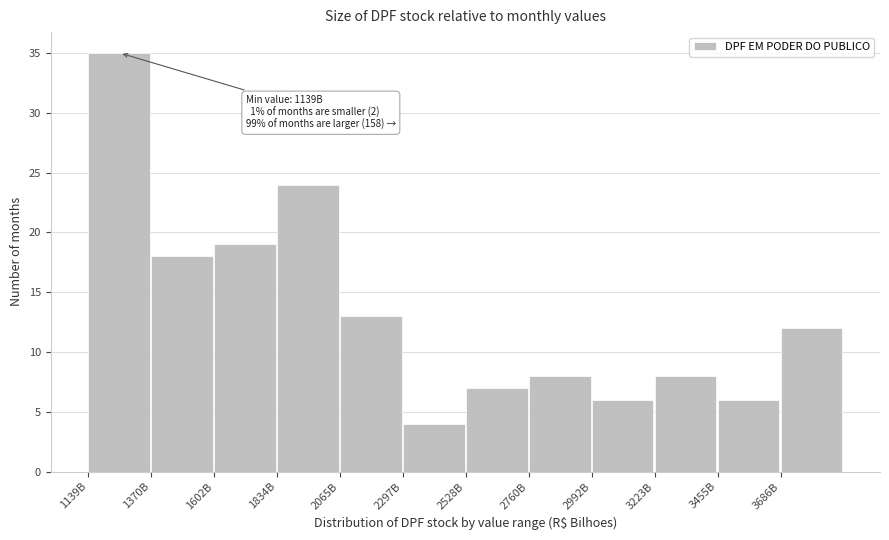

Reading right to left, transcribe all the data shown in this chart.

3686B=12	3455B=6	3223B=8	2992B=6	2760B=8	2528B=7	2297B=4	2065B=13	1834B=24	1602B=19	1370B=18	1139B=35